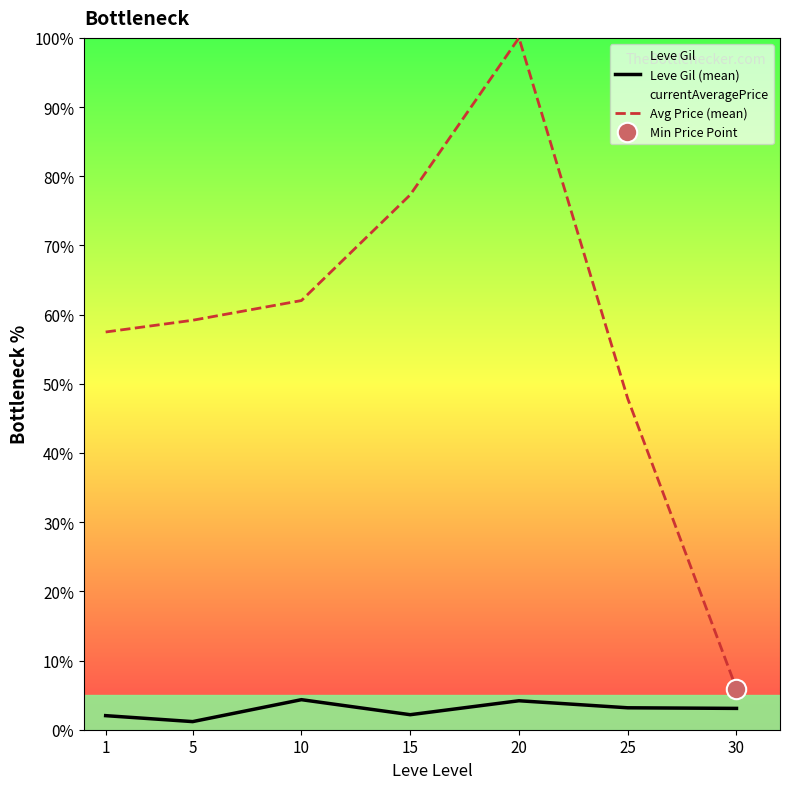

What is the value of the Avg Price (mean) point at the 1st from the left?

57.5